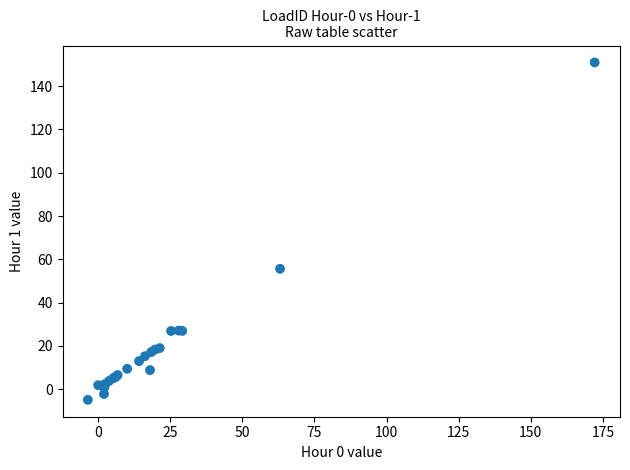

What Y value in the scatter plot is closest to 73?

55.6